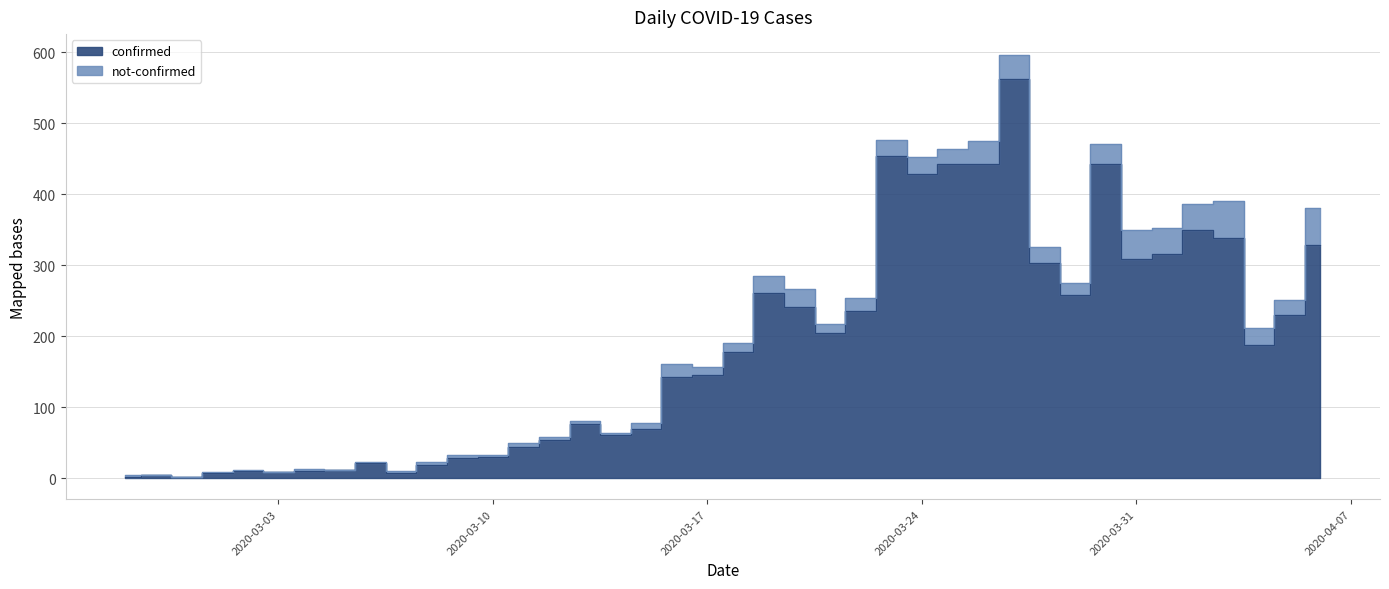

Count the number of values greater than 177.

19